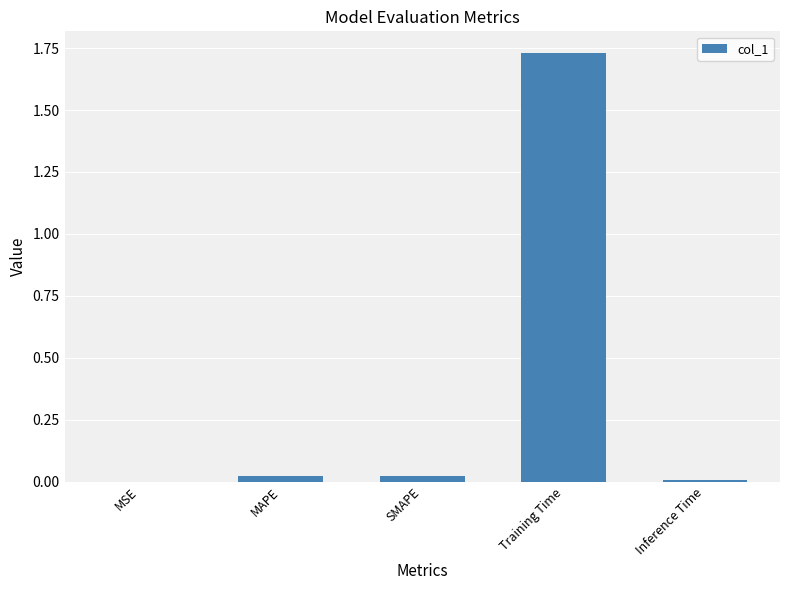

At which category does the chart reach its peak across all series?

Training Time